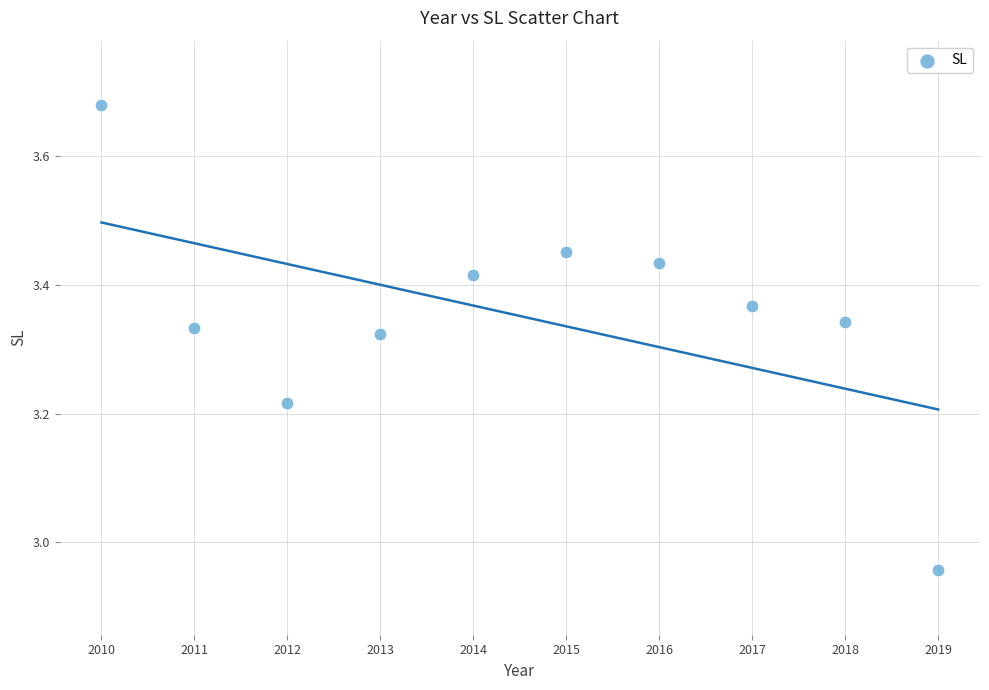

What is the range of Y values (max minus min)?

0.7